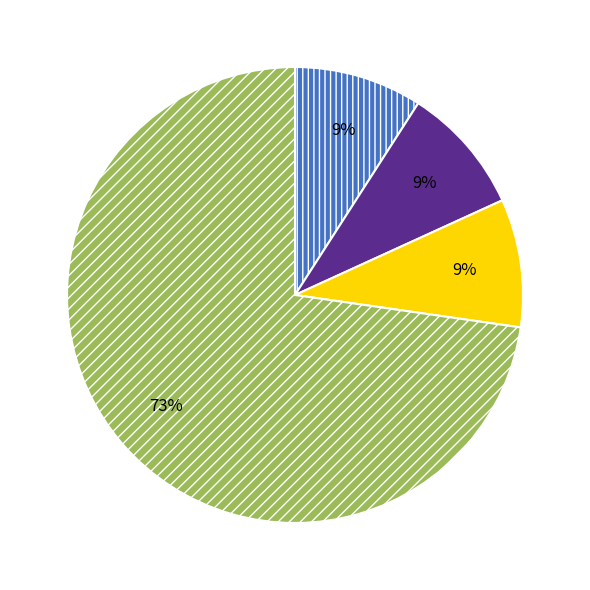

To the nearest percent, what is the difference between the largest and smallest slice percentages?

64%